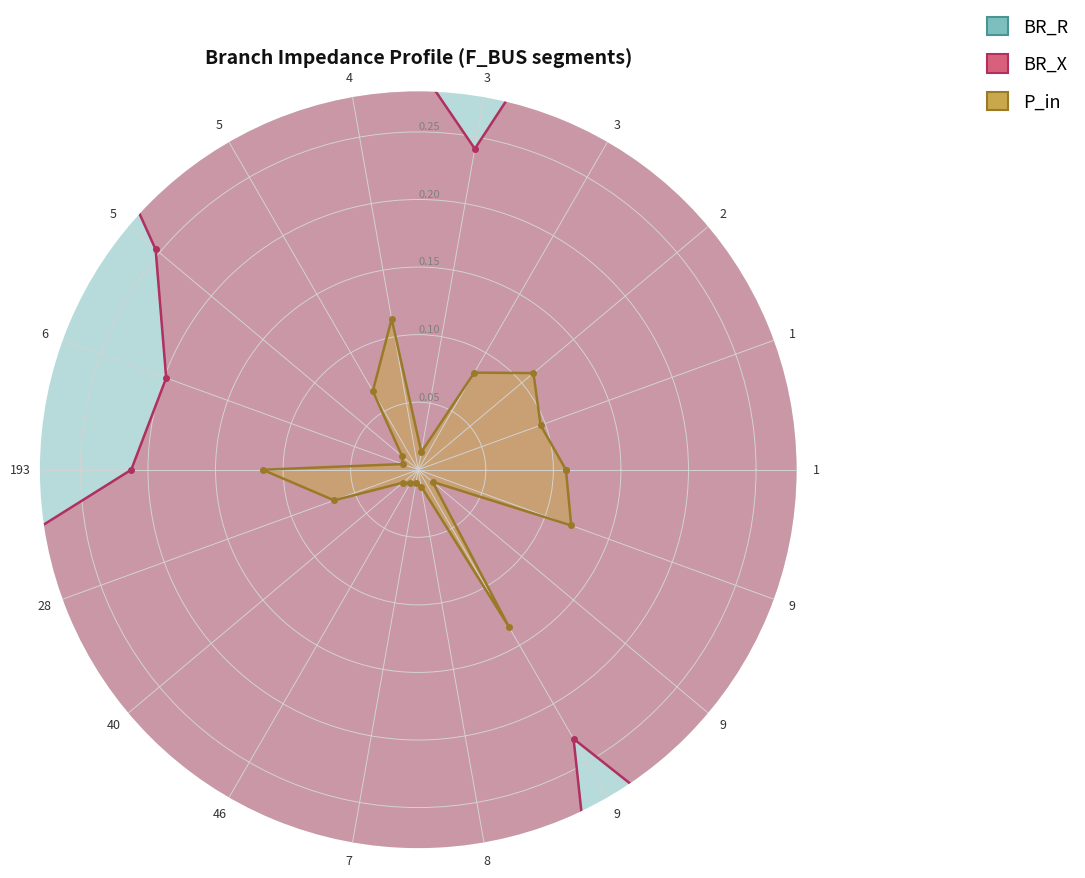

At how many categories does at least one series exceed 2?

6